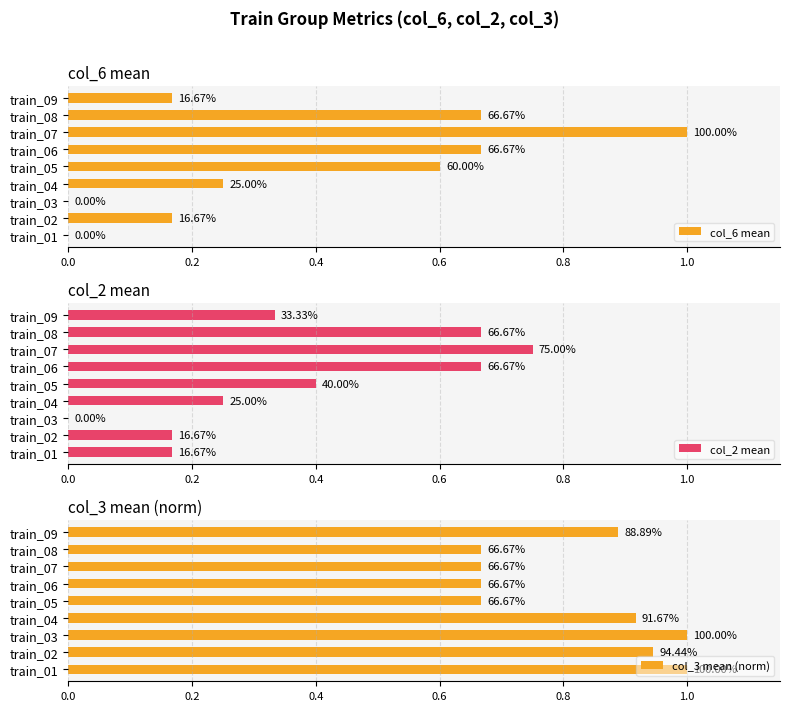

What are all the series names shown in the legend?

col_6 mean, col_2 mean, col_3 mean (norm)